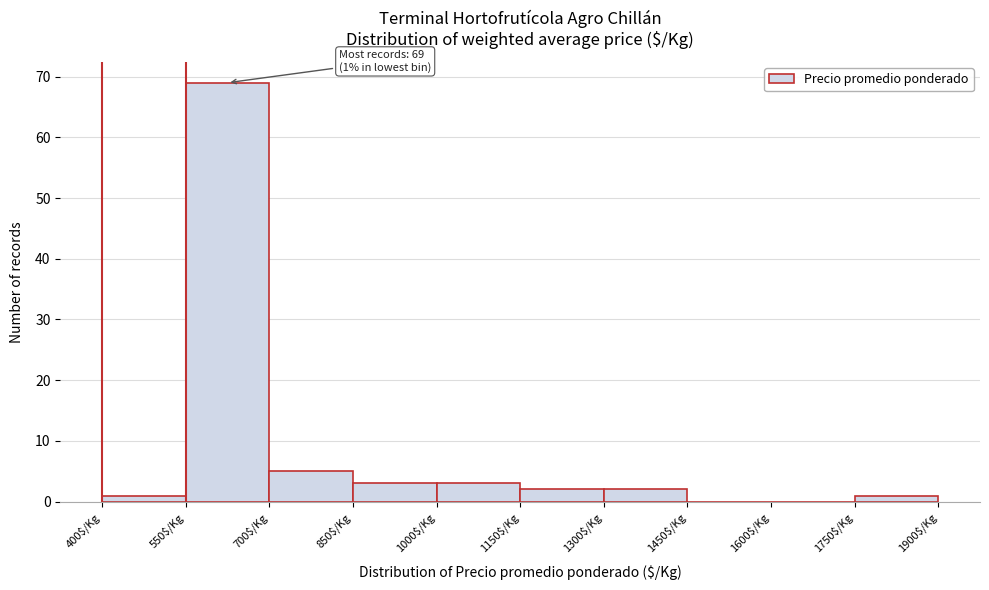

Which range on the x-axis has the tallest bar?

550 to 700